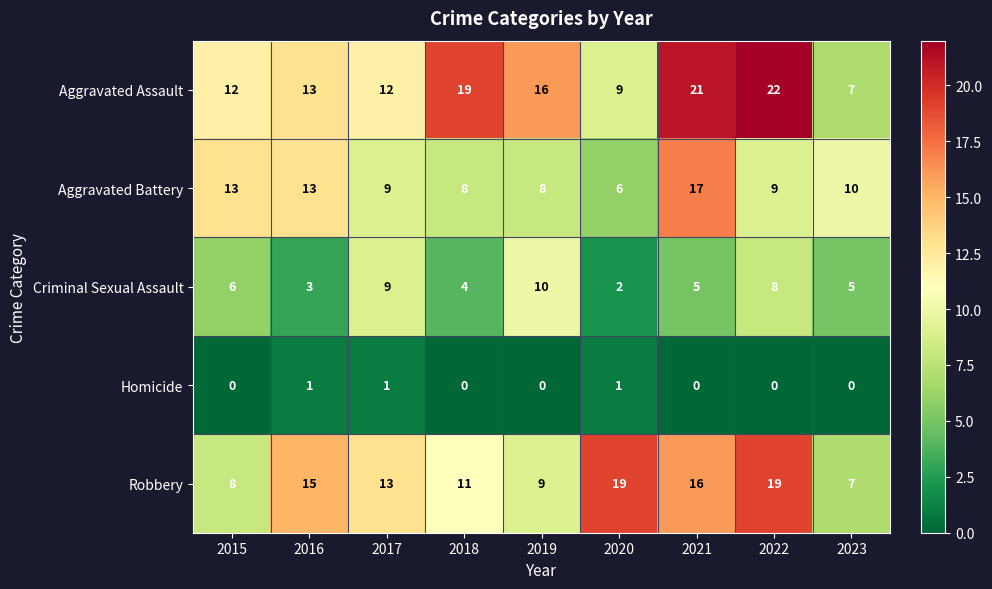

What is the sum of all Aggravated Assault values?

131